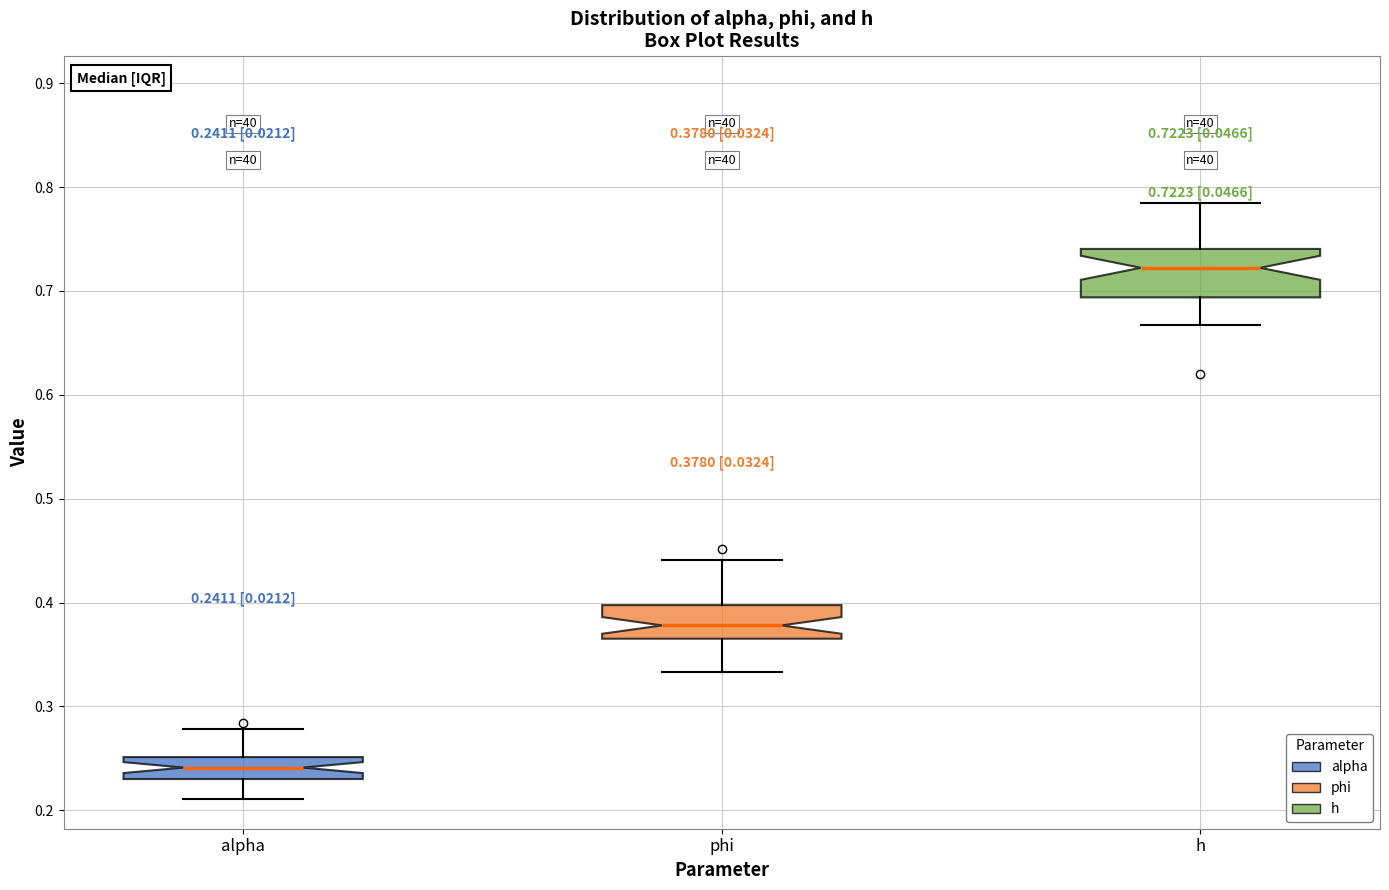

Which box is the tallest, from its lower edge to its upper edge?

h